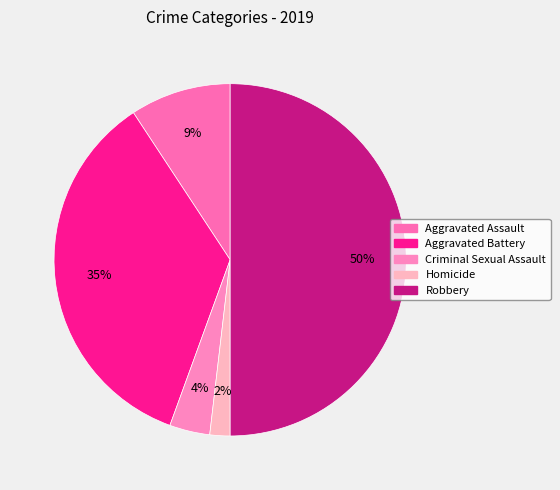

True or false: Aggravated Assault accounts for 9% of the total.

True